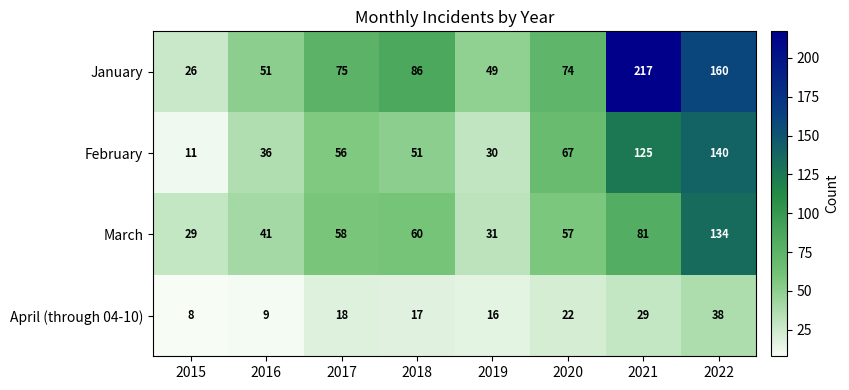

Count the number of categories in the chart.

8